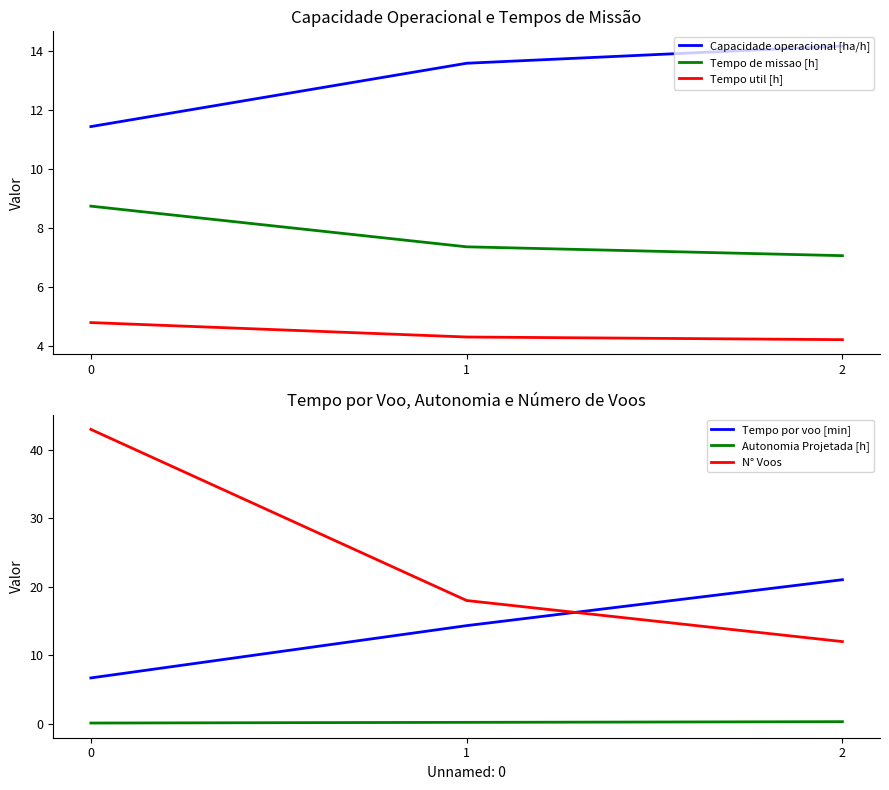

Reading left to right, list all the values displayed in this chart.

Capacidade operacional [ha/h]: 0=11.4	1=13.6	2=14.2
Tempo de missao [h]: 0=8.7	1=7.4	2=7.1
Tempo util [h]: 0=4.8	1=4.3	2=4.2
Tempo por voo [min]: 0=6.7	1=14.3	2=21.0
Autonomia Projetada [h]: 0=0.1	1=0.2	2=0.3
N° Voos: 0=43.0	1=18.0	2=12.0